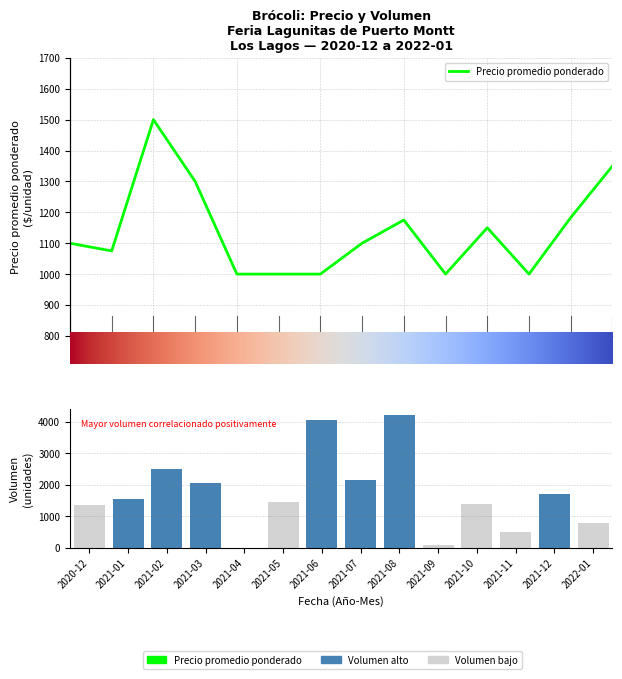

At how many categories does at least one series exceed 580?

14